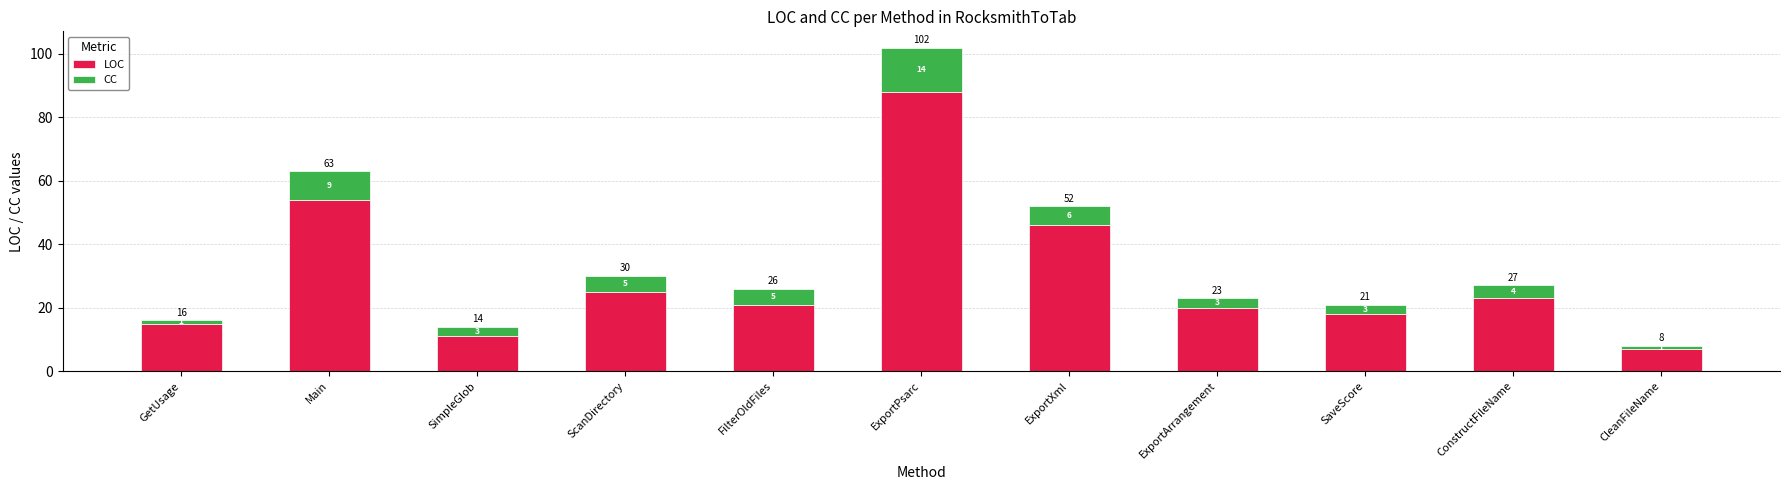

What is the lowest value of the LOC series?

7